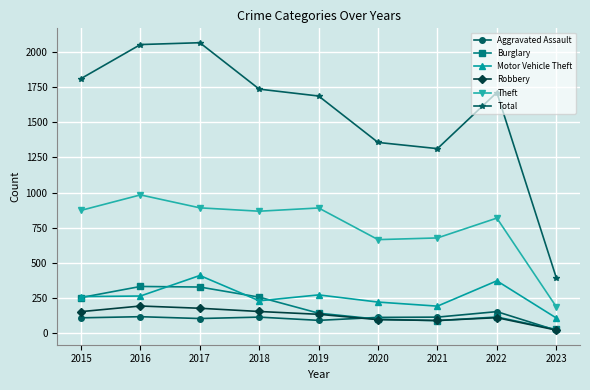

At which category does Motor Vehicle Theft reach its first local peak?

2017